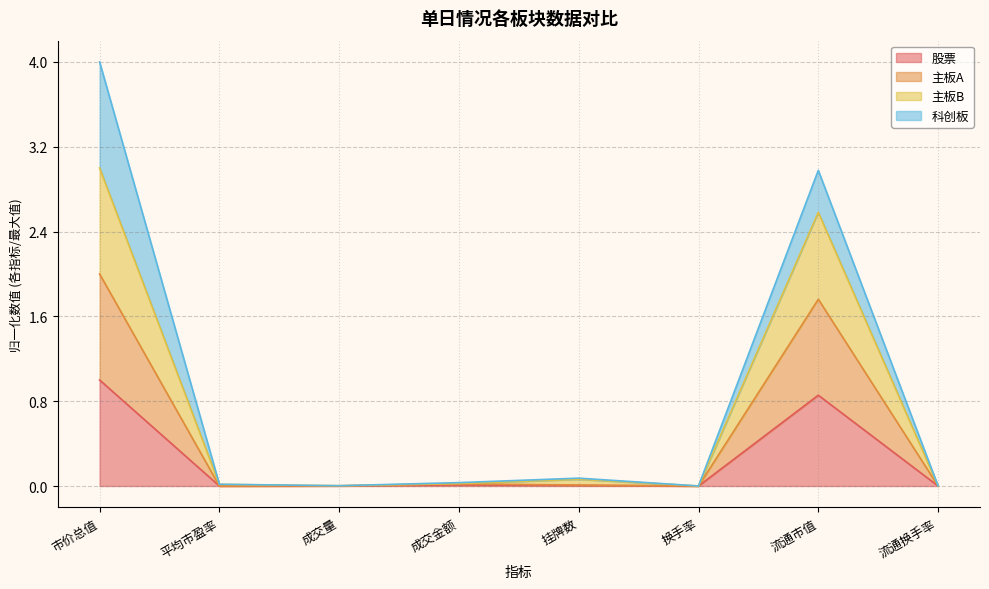

How many interior local valleys does the 主板B series have?

2